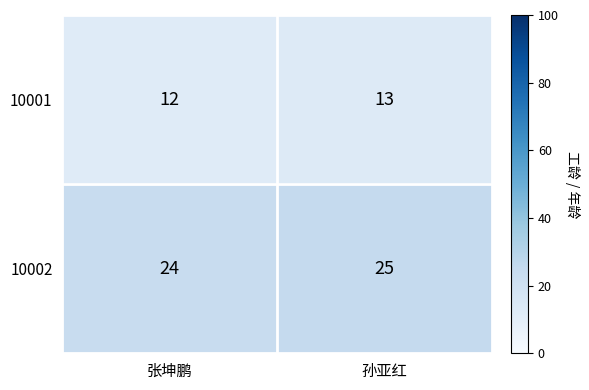

How many data points does each series have?

2